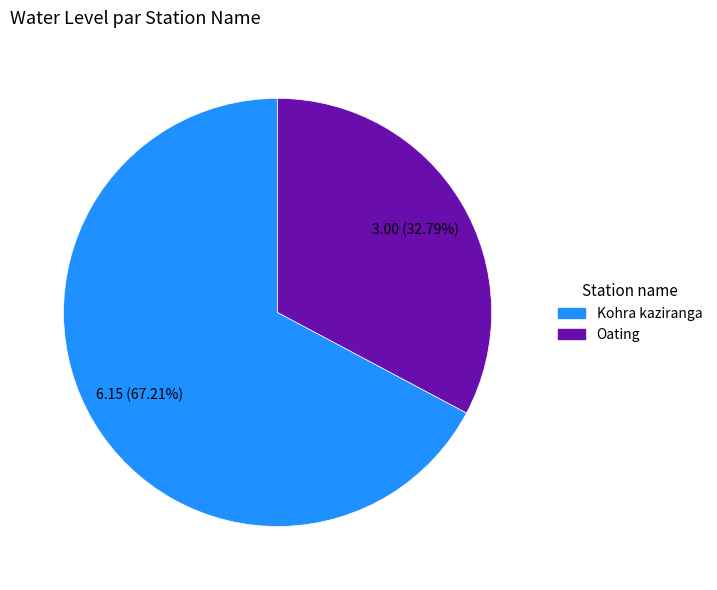

What percentage is the Oating slice, to the nearest percent?

33%